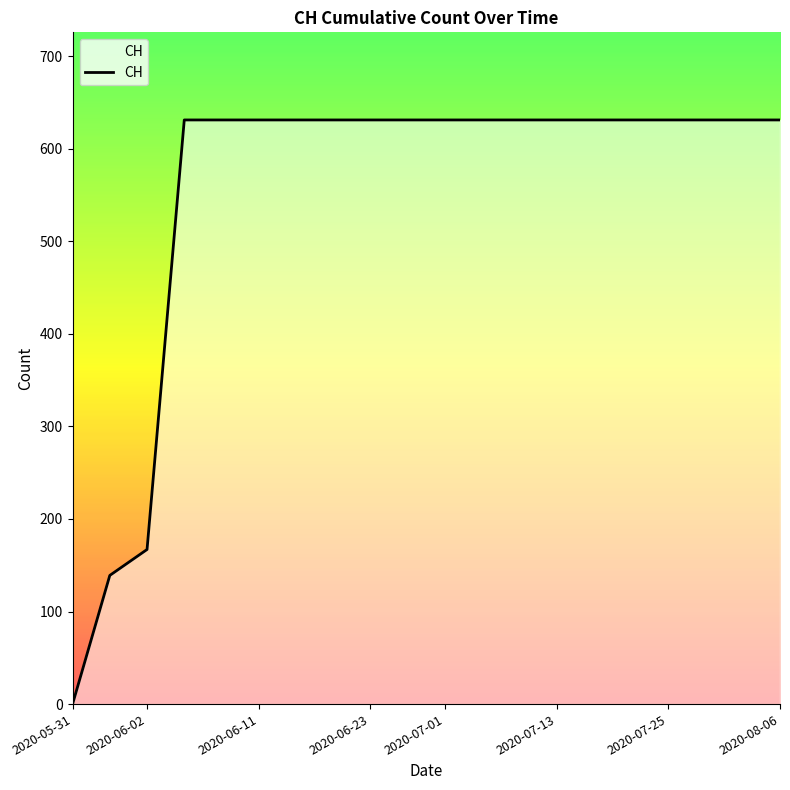

Reading left to right, what are all the values shown in this chart?

0	139	167	631	631	631	631	631	631	631	631	631	631	631	631	631	631	631	631	631